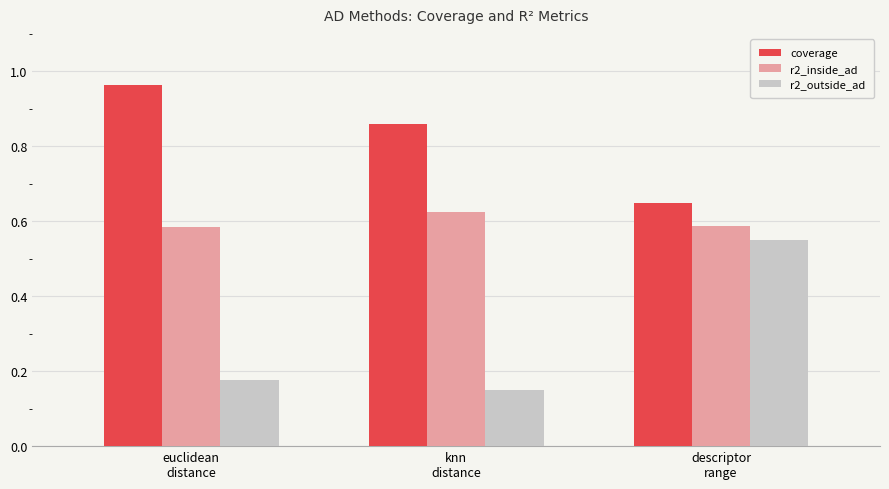

How many r2_inside_ad values are between 0 and 1?

3